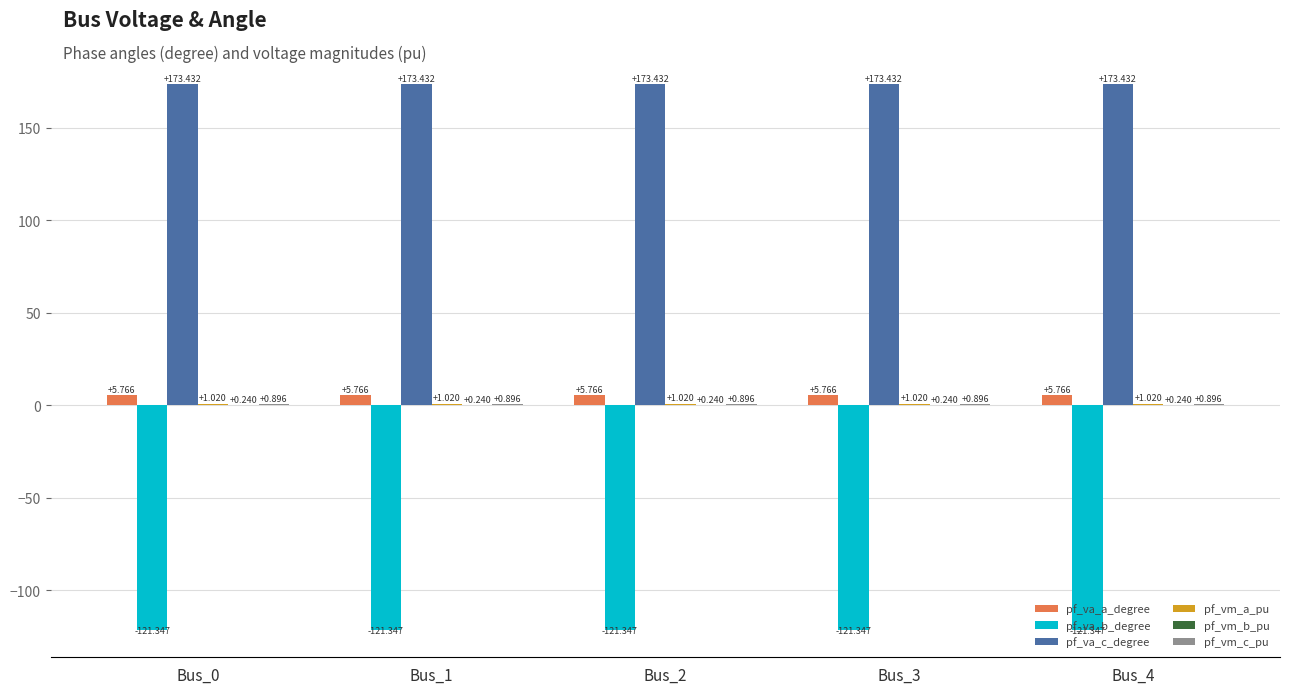

Which series has the largest total across all categories?

pf_va_c_degree